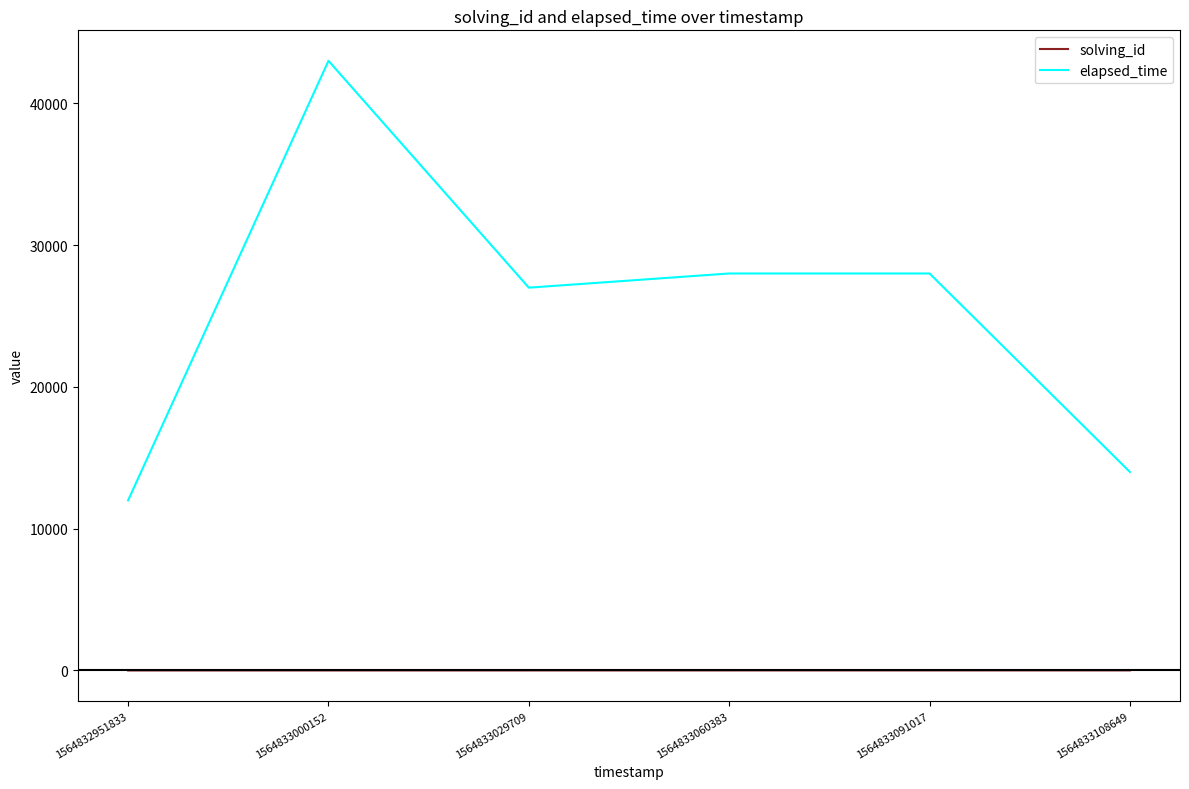

Is it true that elapsed_time equals 42490 at 1564833029709?

False